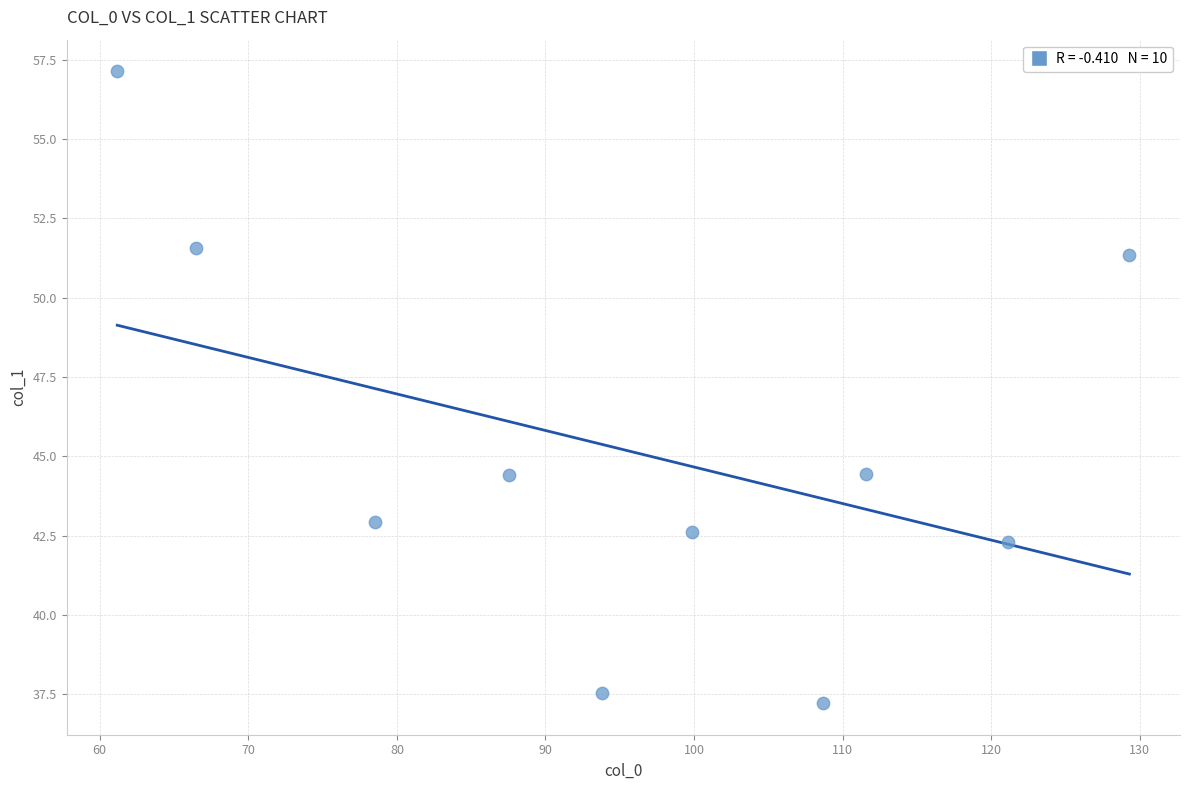

What is the average X value?

95.8